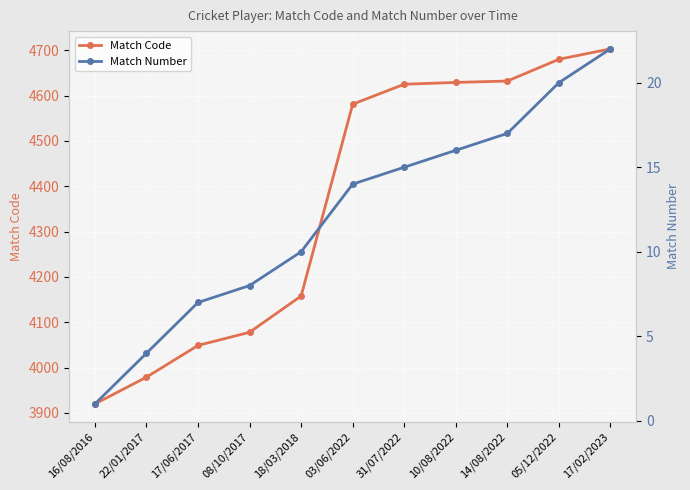

The Match Code series shows 6290 at 10/08/2022. True or false?

False